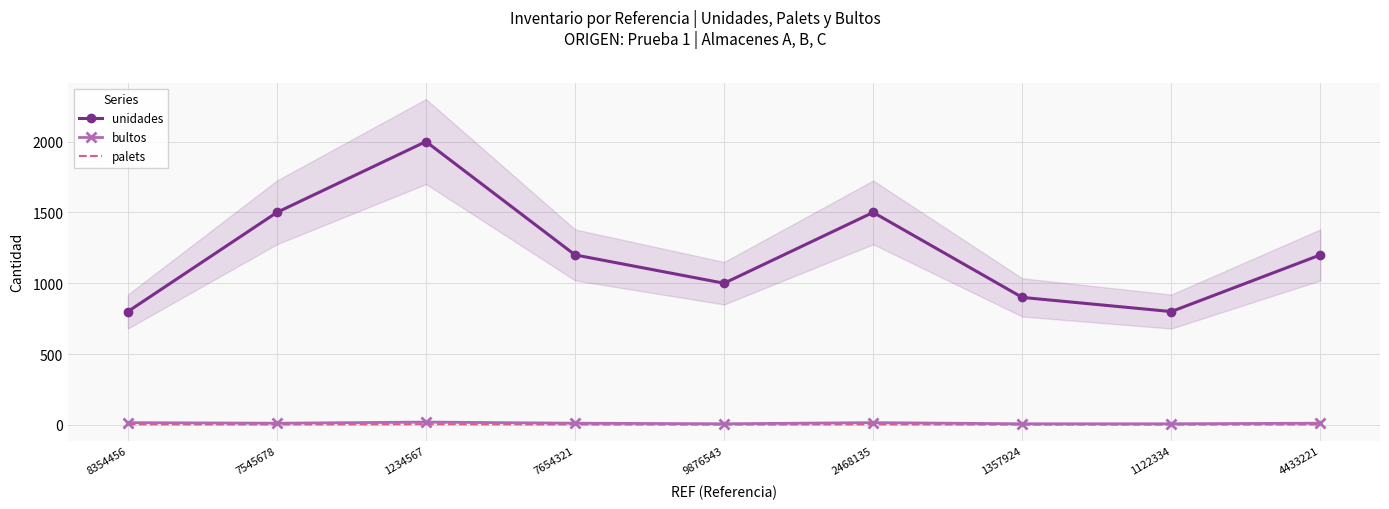

True or false: palets and unidades cross at least once.

False